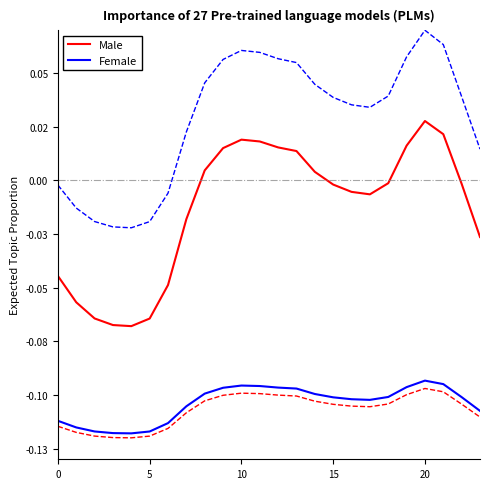

Which series has the largest total across all categories?

Male